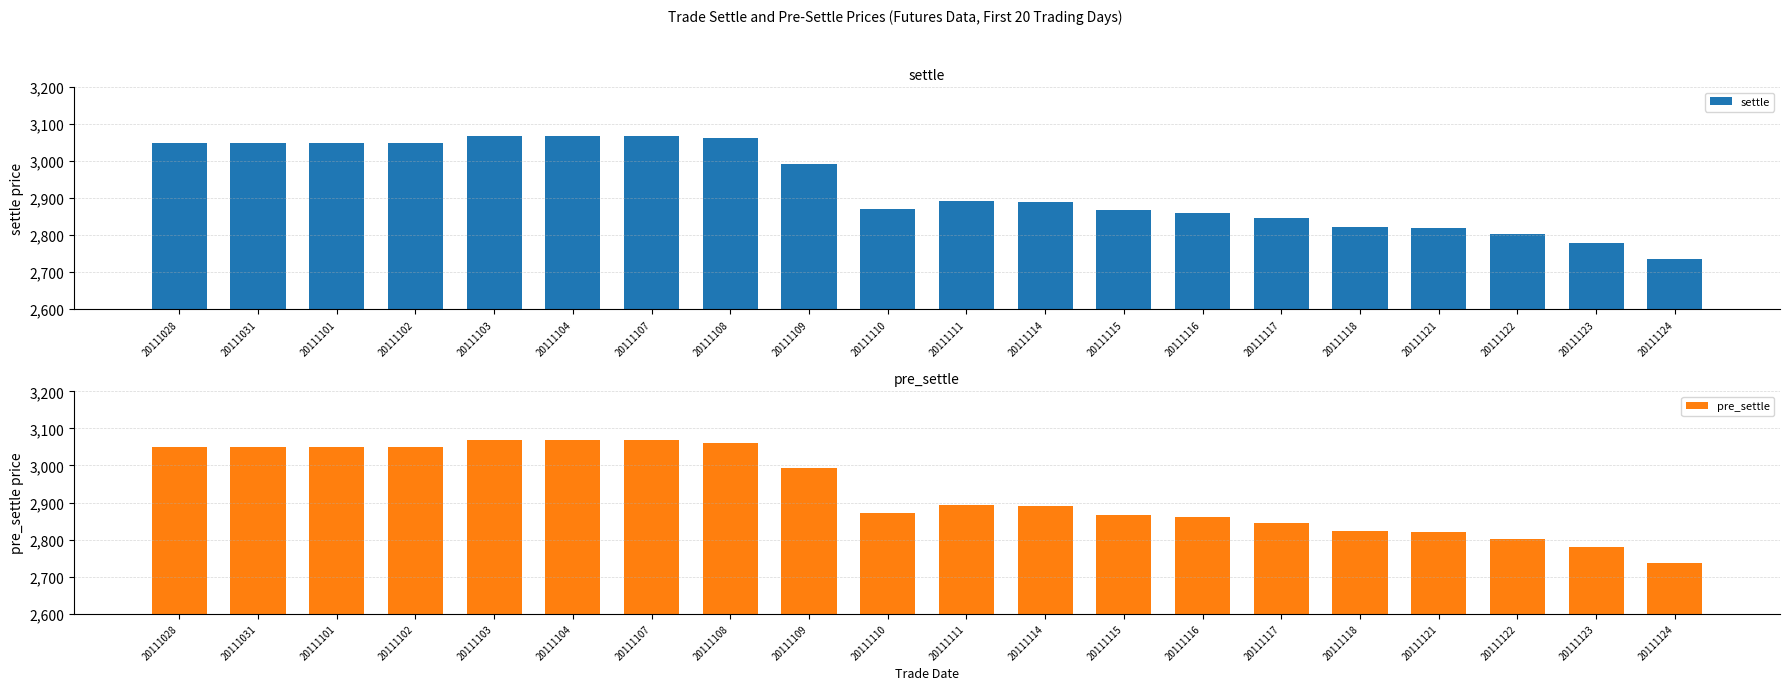

Read the settle value at 20111111, to the nearest 5.

2895